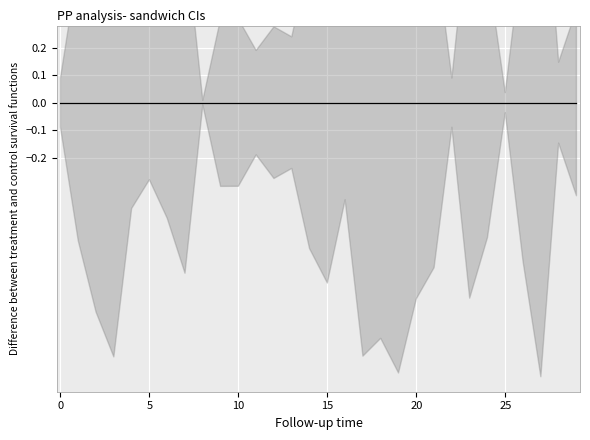

Which category has the lowest value across all series?

27